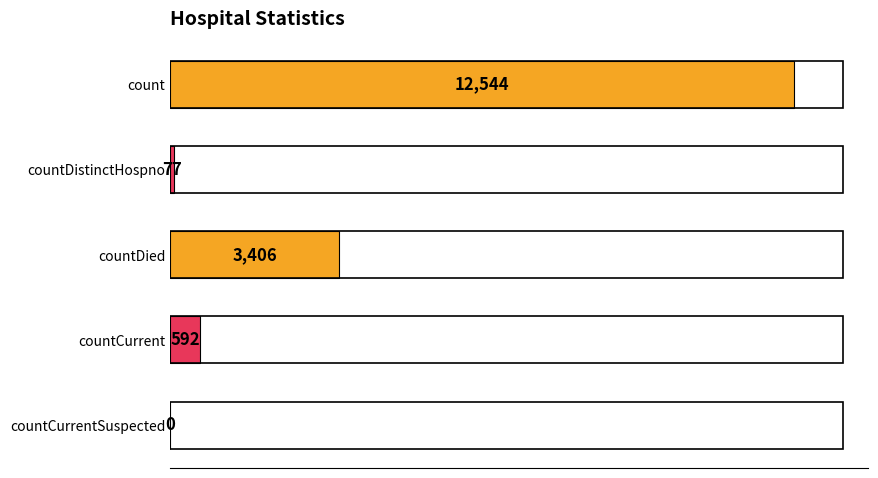

Reading top to bottom, extract all data points from this chart.

count=12544	countDistinctHospno=77	countDied=3406	countCurrent=592	countCurrentSuspected=0